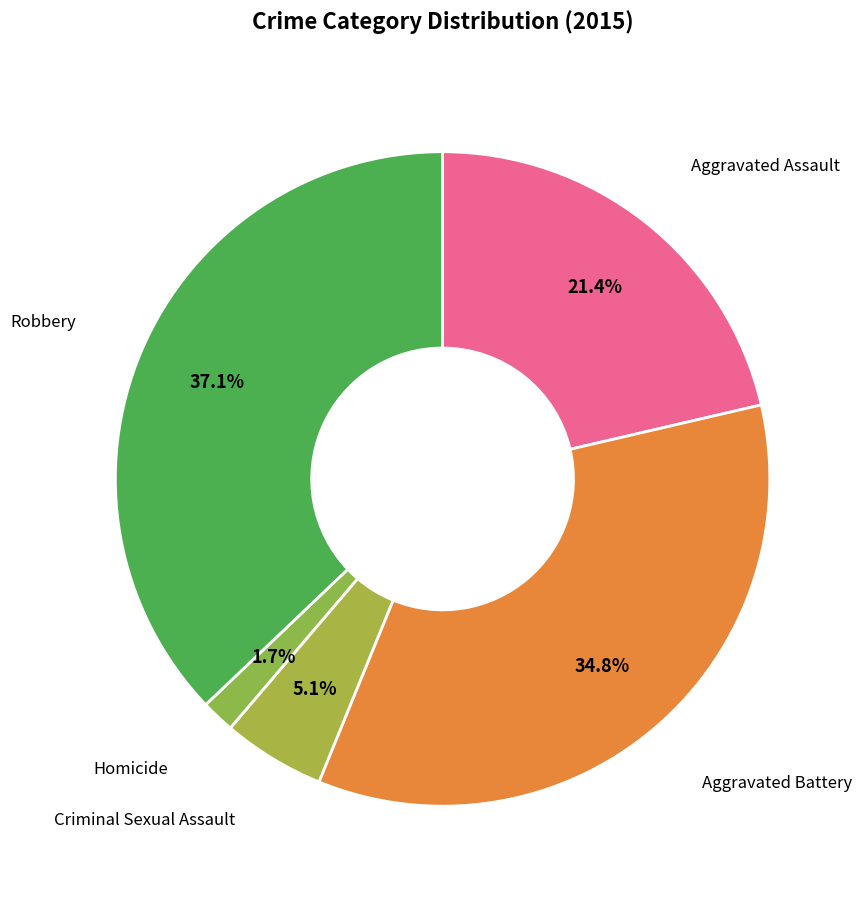

How many slices are in this pie chart?

5